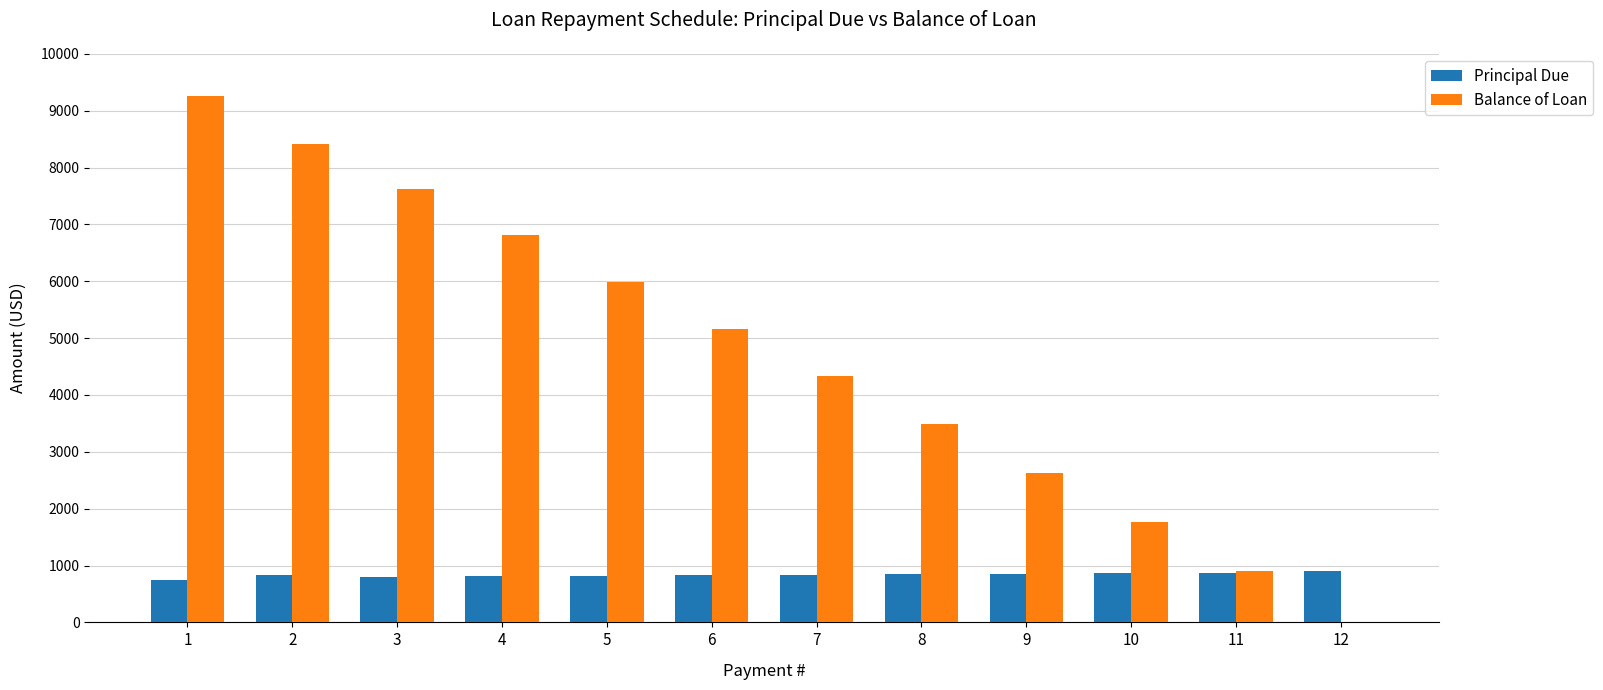

The value of Principal Due at 6 is 828.5. True or false?

True